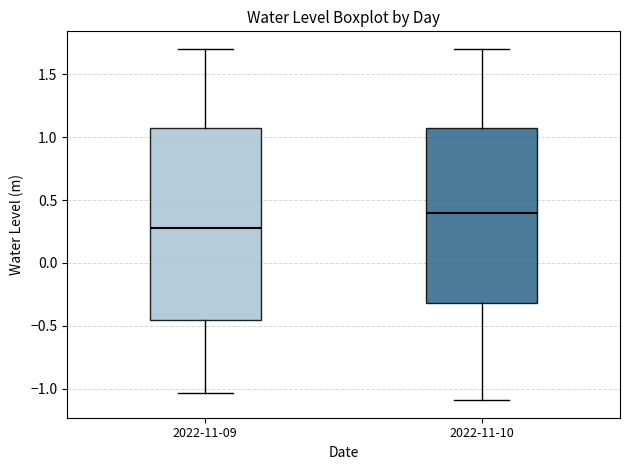

Which box is the tallest, from its lower edge to its upper edge?

2022-11-09